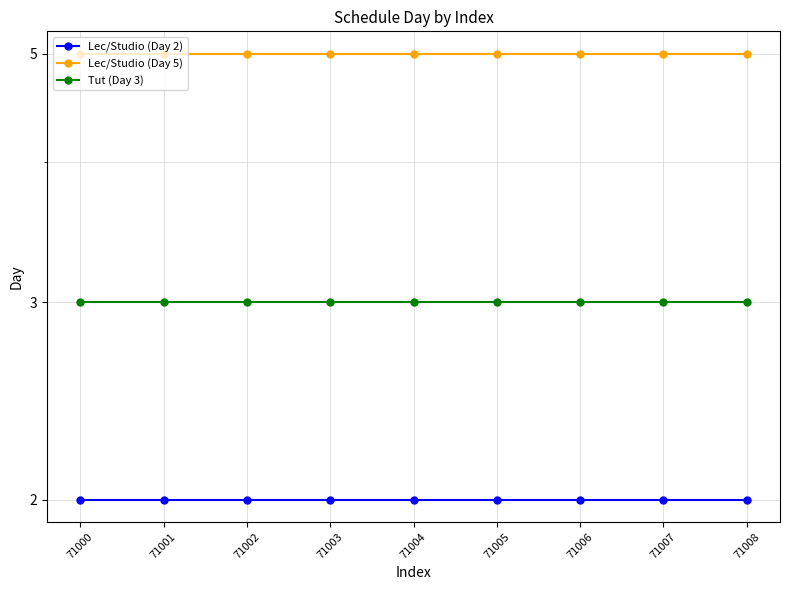

What are all the series names shown in the legend?

Lec/Studio (Day 2), Lec/Studio (Day 5), Tut (Day 3)